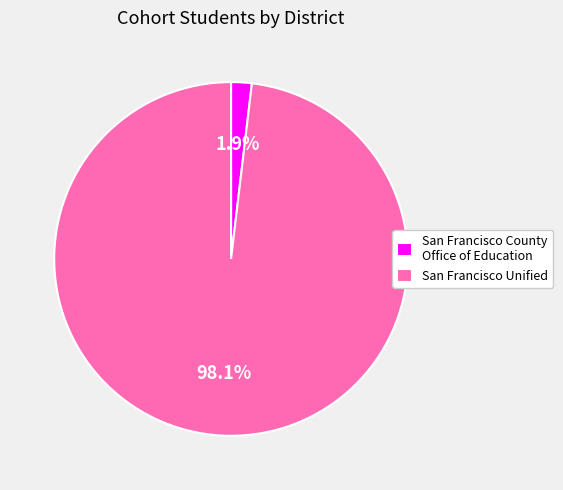

To the nearest percent, what is the difference between the San Francisco County Office of Education and San Francisco Unified slice percentages?

96%